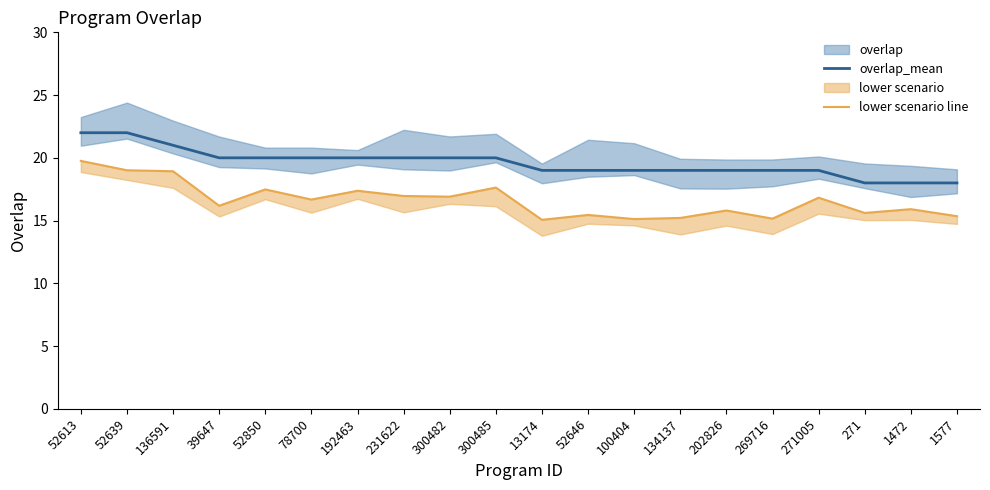

What is the label of the 8th point from the right?

100404